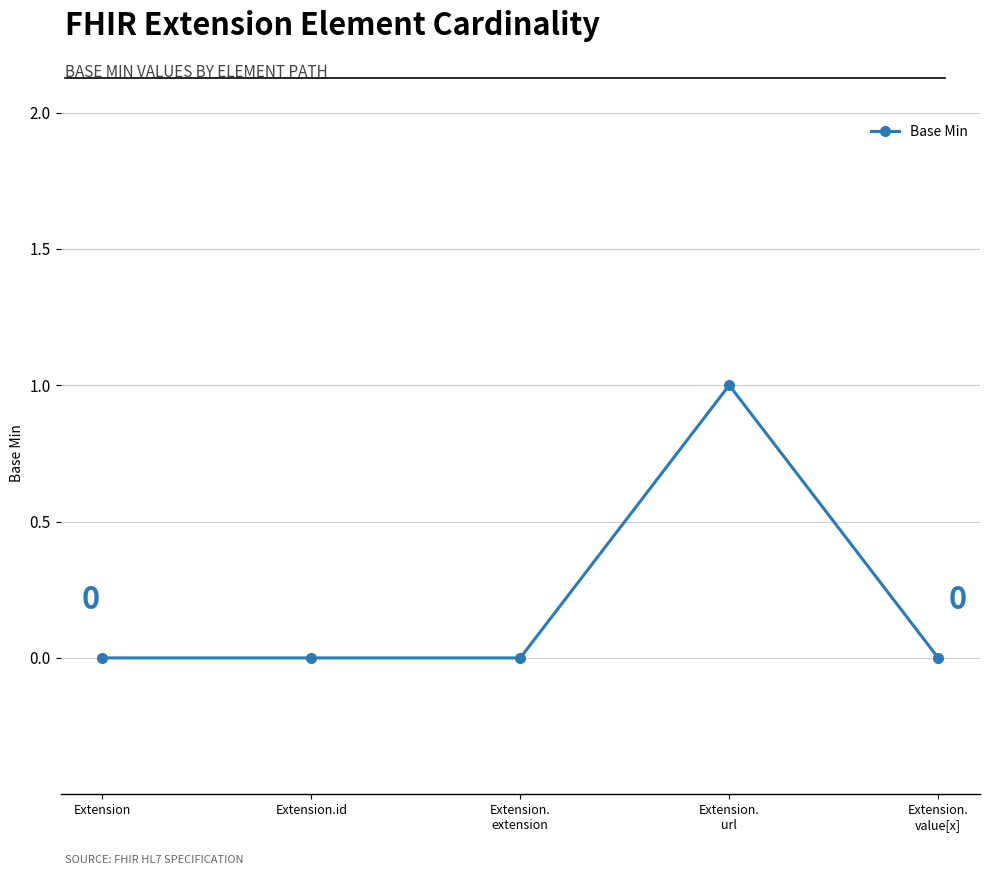

Is it true that the value at Extension.id is 0?

True